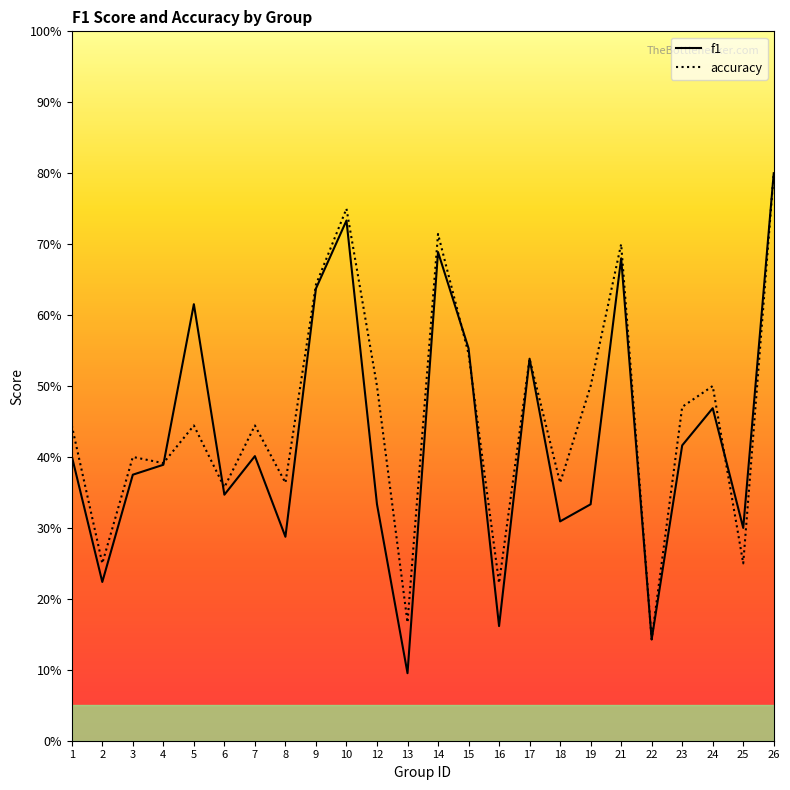

Reading right to left, list all the values displayed in this chart.

f1: 26=0.8	25=0.3	24=0.5	23=0.4	22=0.1	21=0.7	19=0.3	18=0.3	17=0.5	16=0.2	15=0.6	14=0.7	13=0.1	12=0.3	10=0.7	9=0.6	8=0.3	7=0.4	6=0.3	5=0.6	4=0.4	3=0.4	2=0.2	1=0.4
accuracy: 26=0.8	25=0.2	24=0.5	23=0.5	22=0.1	21=0.7	19=0.5	18=0.4	17=0.5	16=0.2	15=0.5	14=0.7	13=0.2	12=0.5	10=0.8	9=0.6	8=0.4	7=0.4	6=0.4	5=0.4	4=0.4	3=0.4	2=0.2	1=0.4